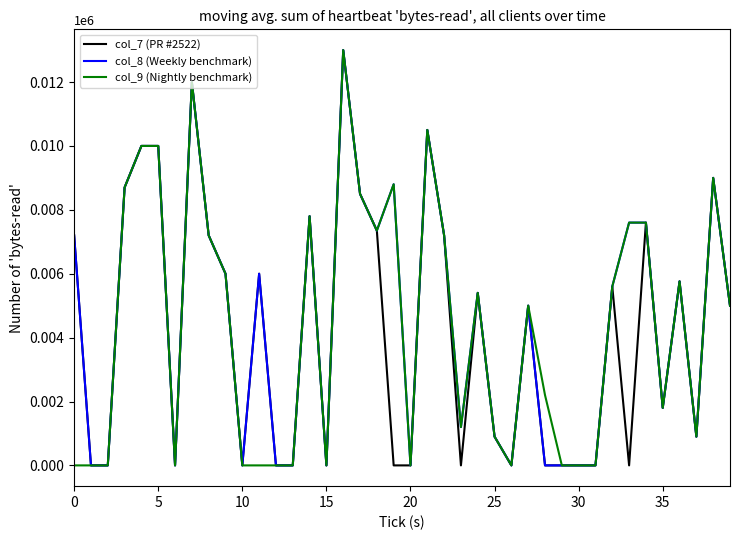

What is the maximum value shown in the chart?

13000